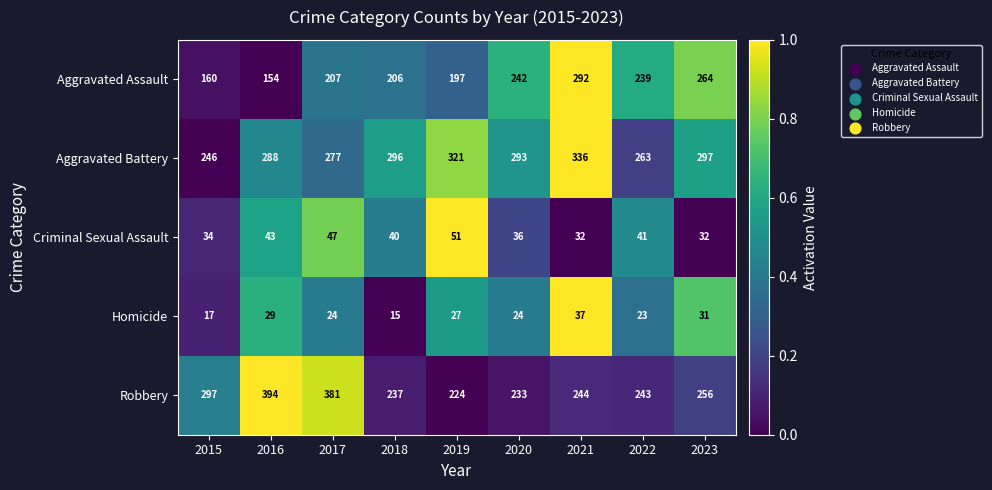

Which series has the widest spread of values?

Robbery